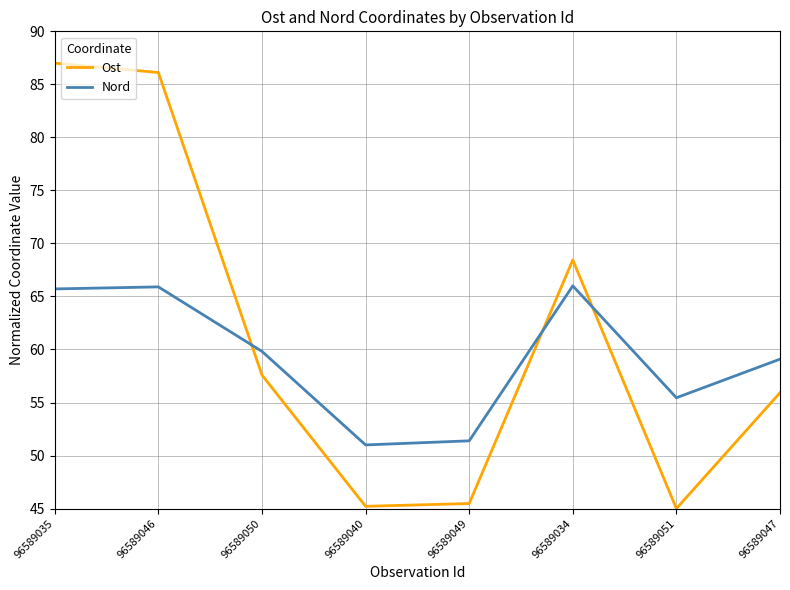

True or false: Nord and Ost cross at least once.

True